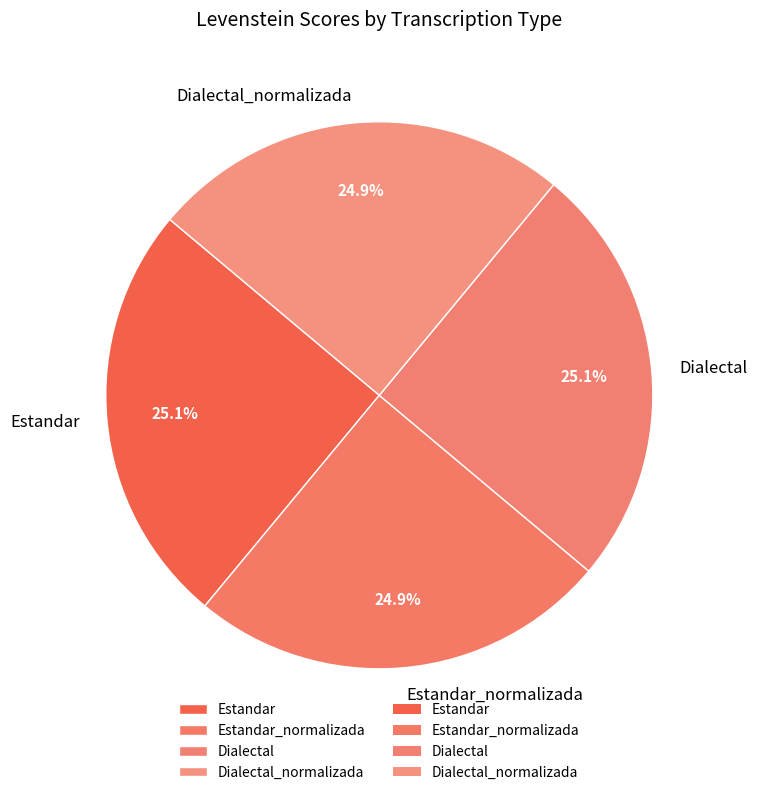

True or false: Dialectal_normalizada accounts for 25% of the total.

True